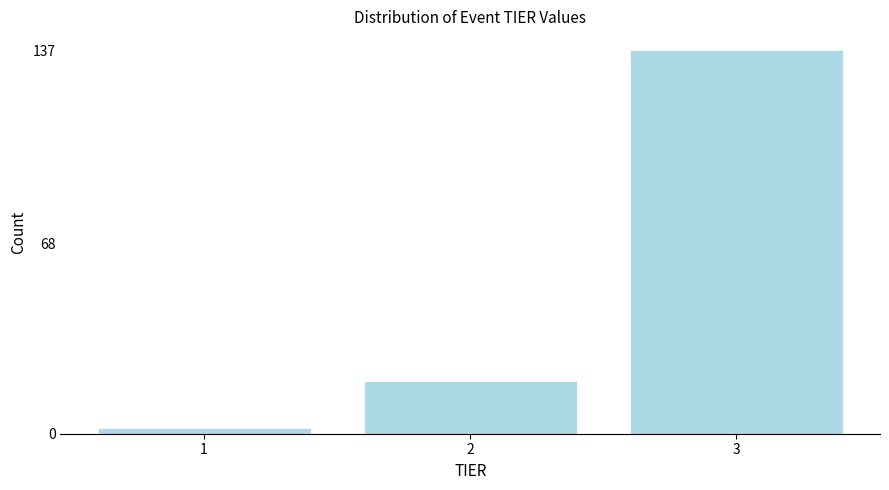

Reading right to left, extract all data points from this chart.

3=137	2=19	1=2